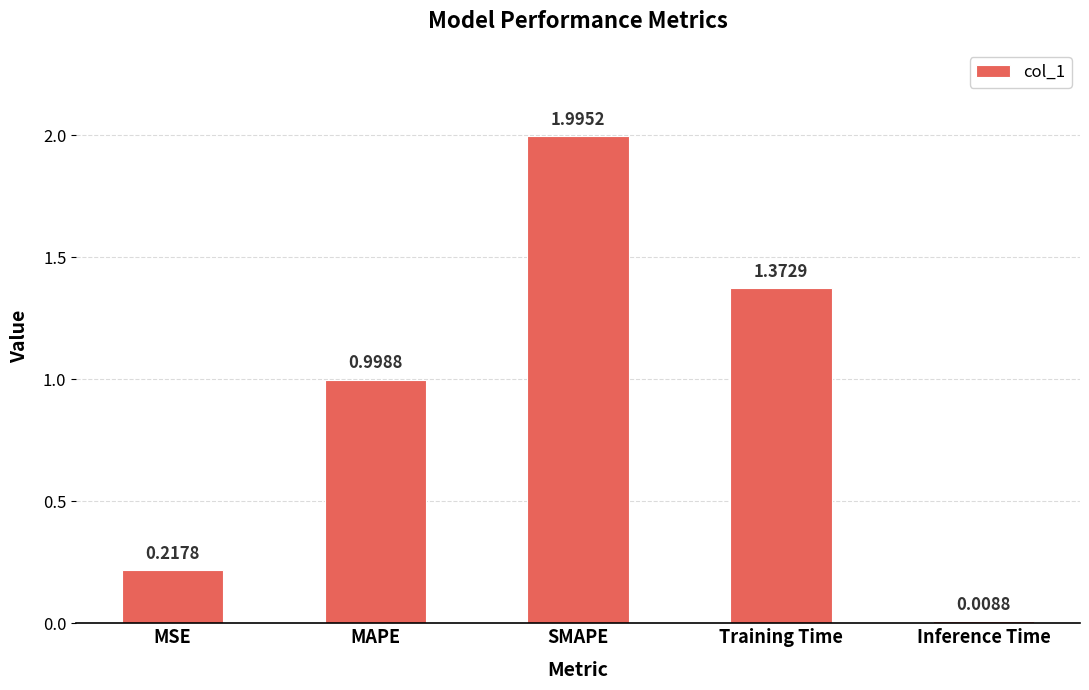

What is the difference between the second highest and second lowest values?

1.2